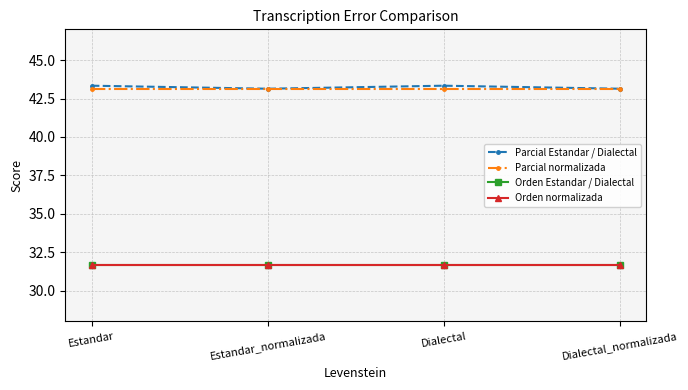

True or false: Parcial normalizada has more than 1 points higher than both neighbors.

False